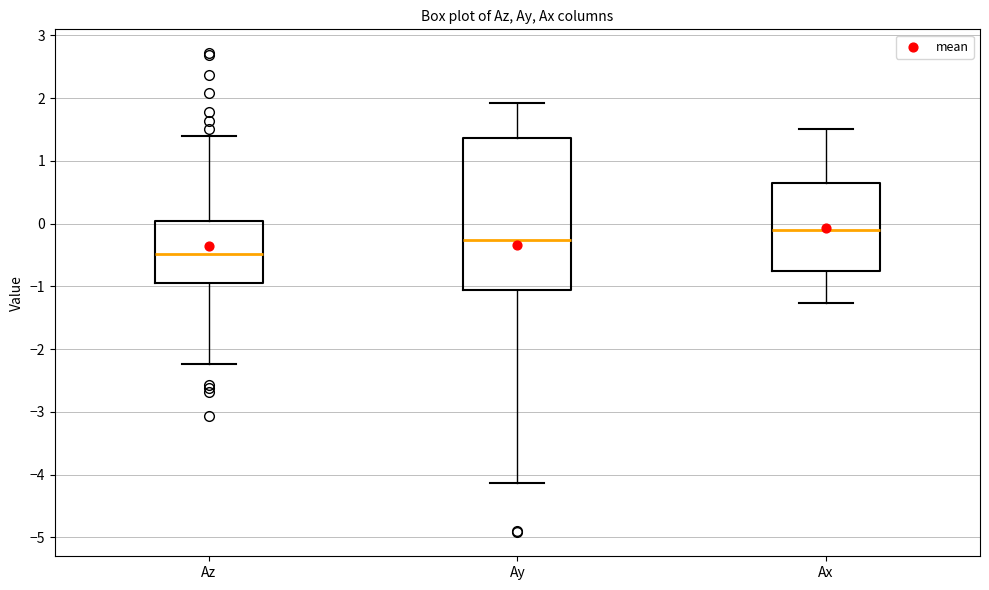

Where is the upper edge of the box for Ax on the y-axis? The values are not printed on the chart, so give them approximately, as read against the axis.

0.6